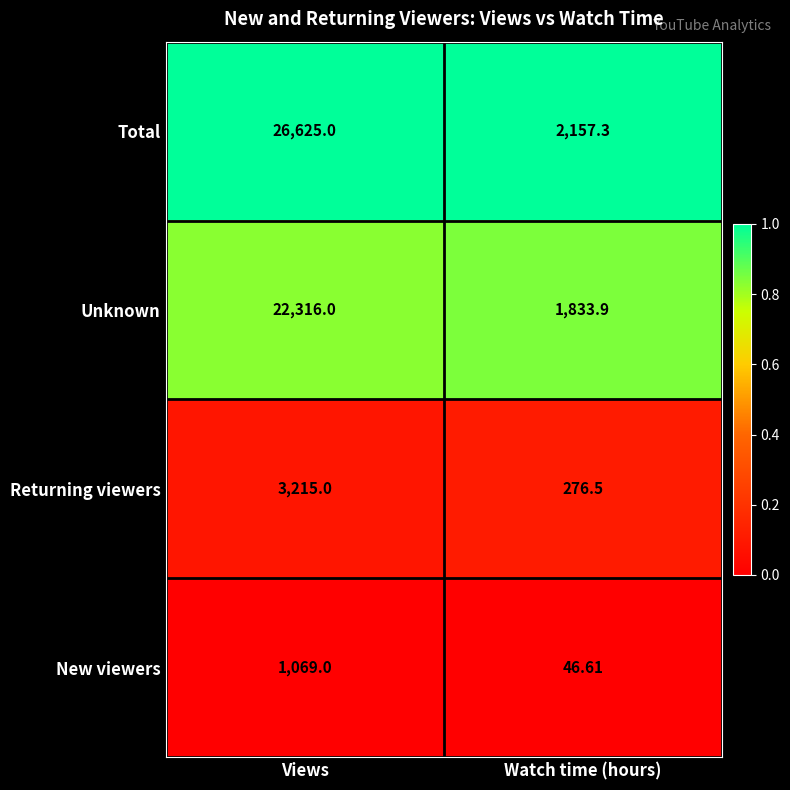

List the series in order of their peak value, highest first.

Total, Unknown, Returning viewers, New viewers